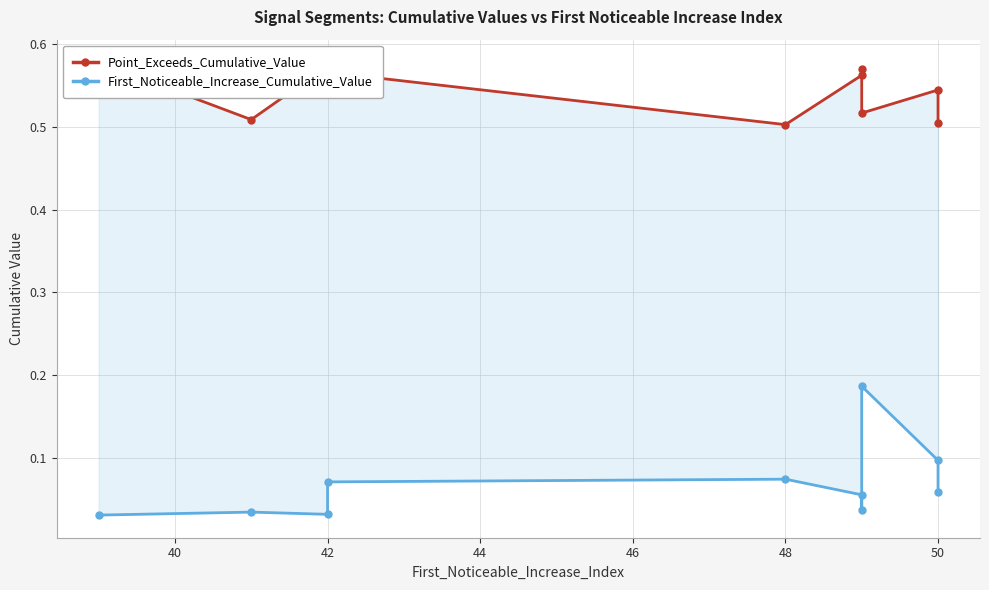

In First_Noticeable_Increase_Cumulative_Value, how many points are lower than both neighbors (excluding endpoints)?

2